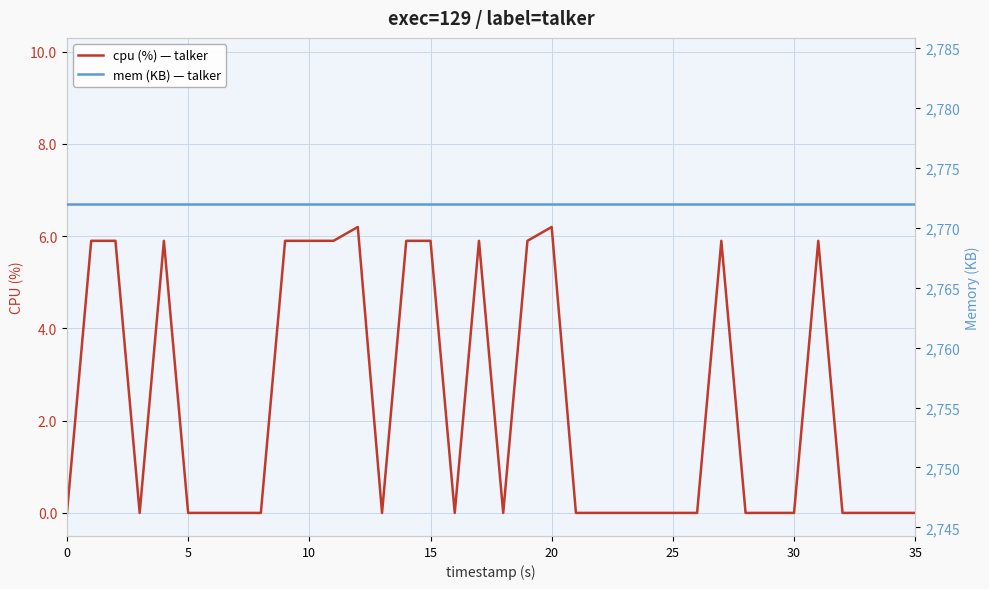

True or false: mem (KB) — talker and cpu (%) — talker intersect in this chart.

False